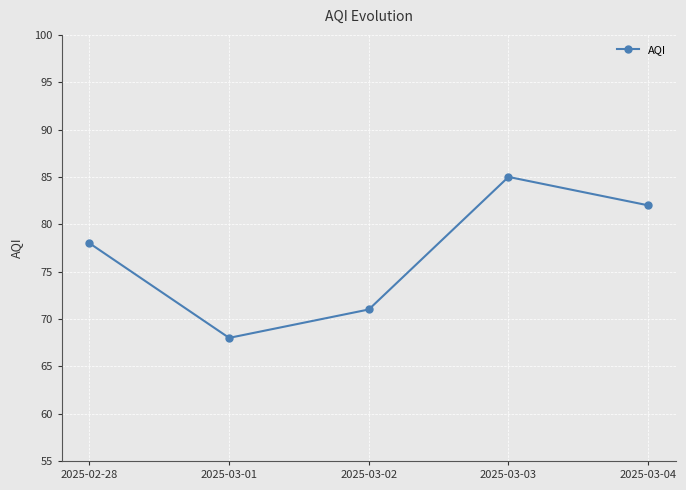

Does the chart display data point markers on the line(s)?

Yes